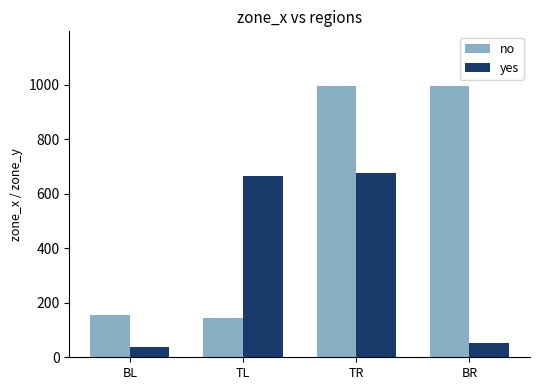

List the series in order of their peak value, highest first.

no, yes